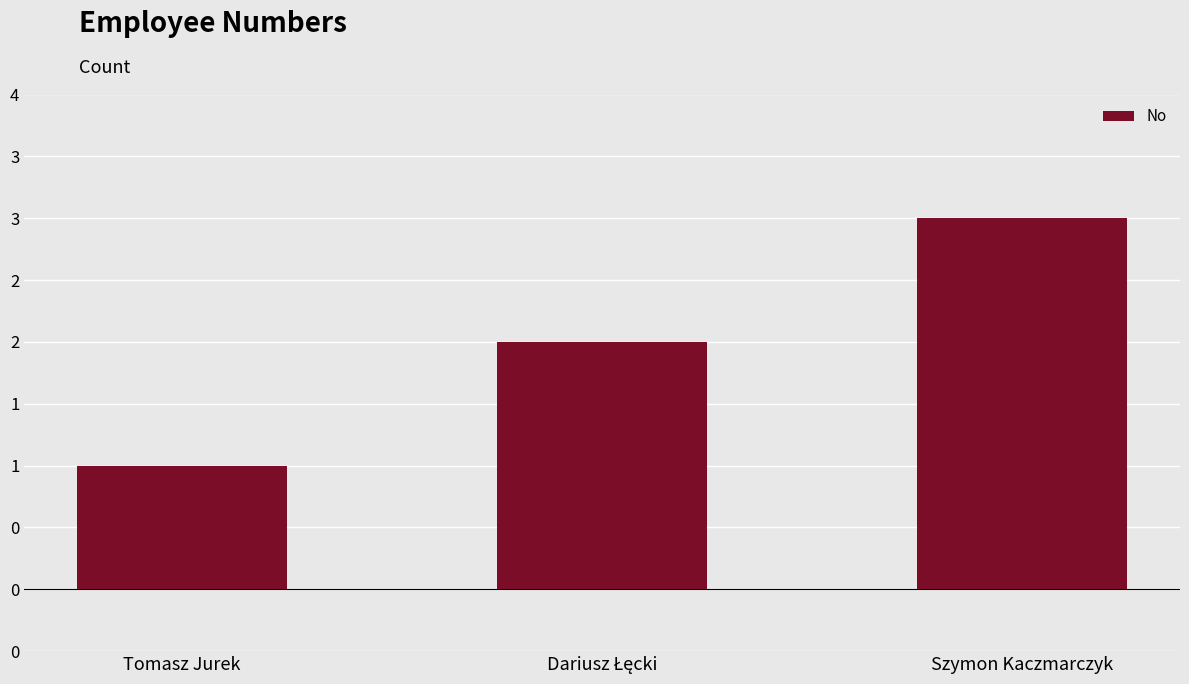

Are the bars horizontal?

No